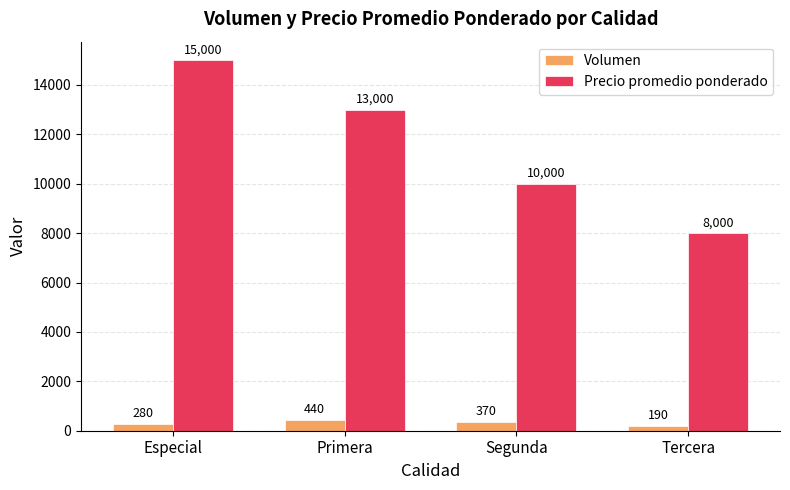

At which category is the sum across all series the highest?

Especial